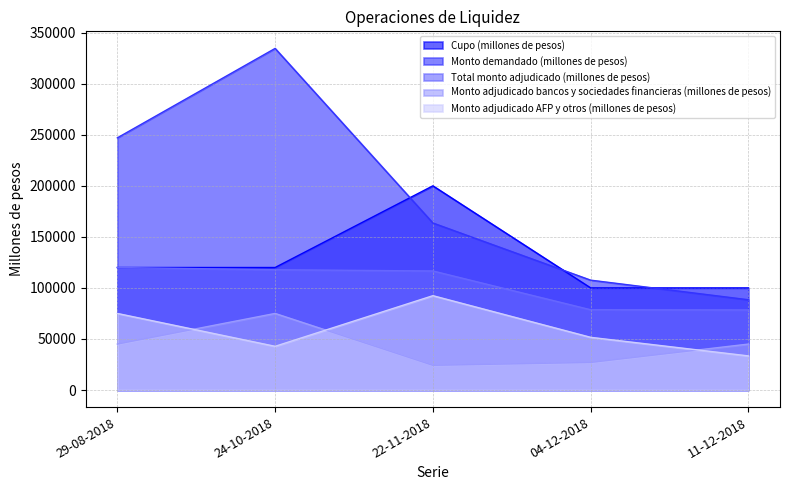

What is the spread (max minus min) of values at 22-11-2018?

175800